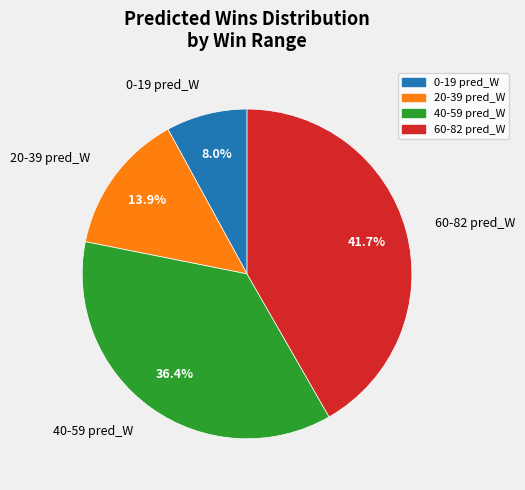

What is the ratio of the value at 20-39 pred_W to the value at 0-19 pred_W?

1.7